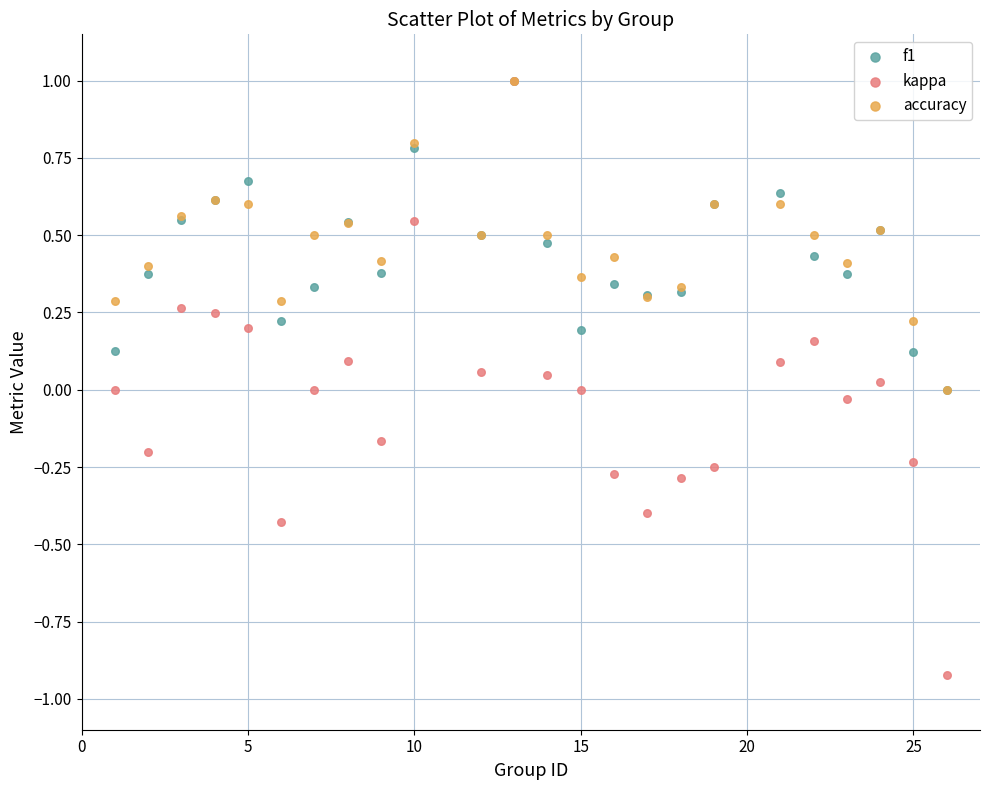

Which series has the largest Y range (max minus min)?

kappa